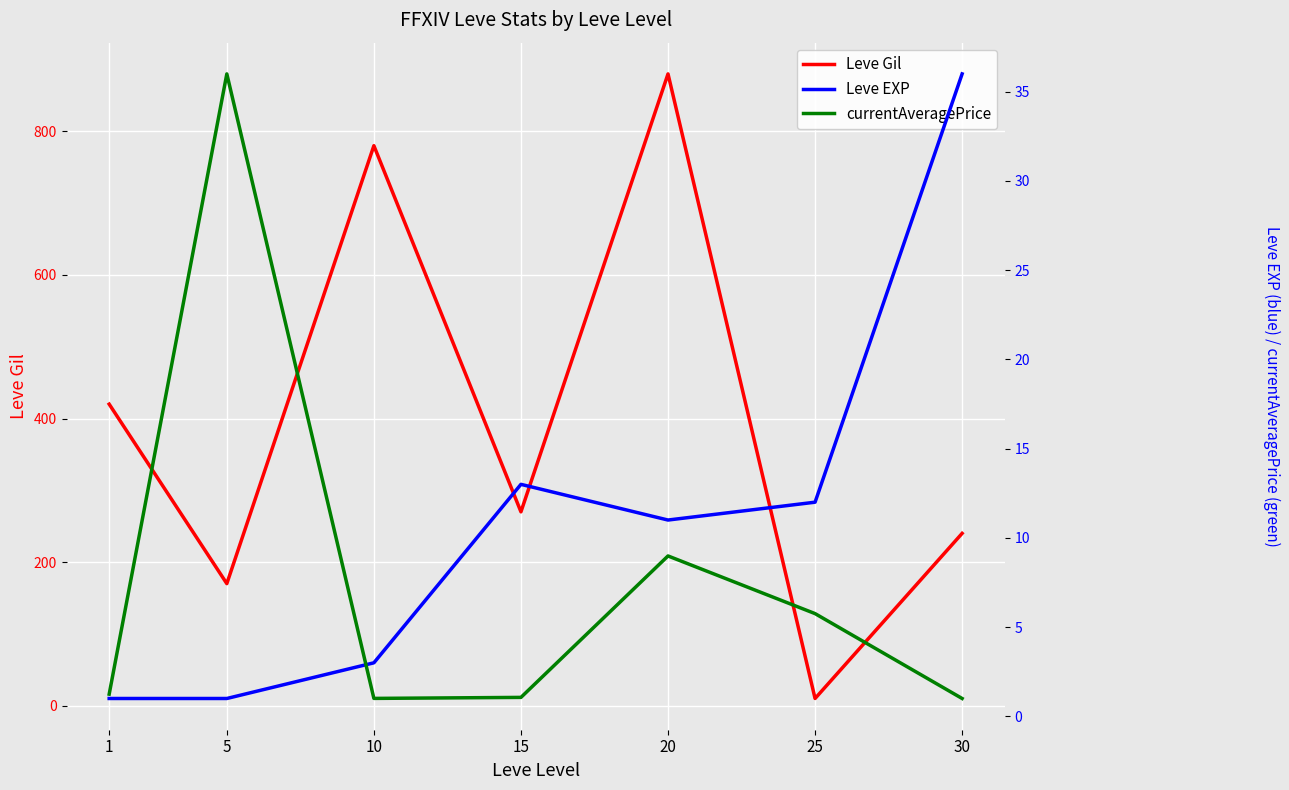

At how many categories does at least one series exceed 668781?

1